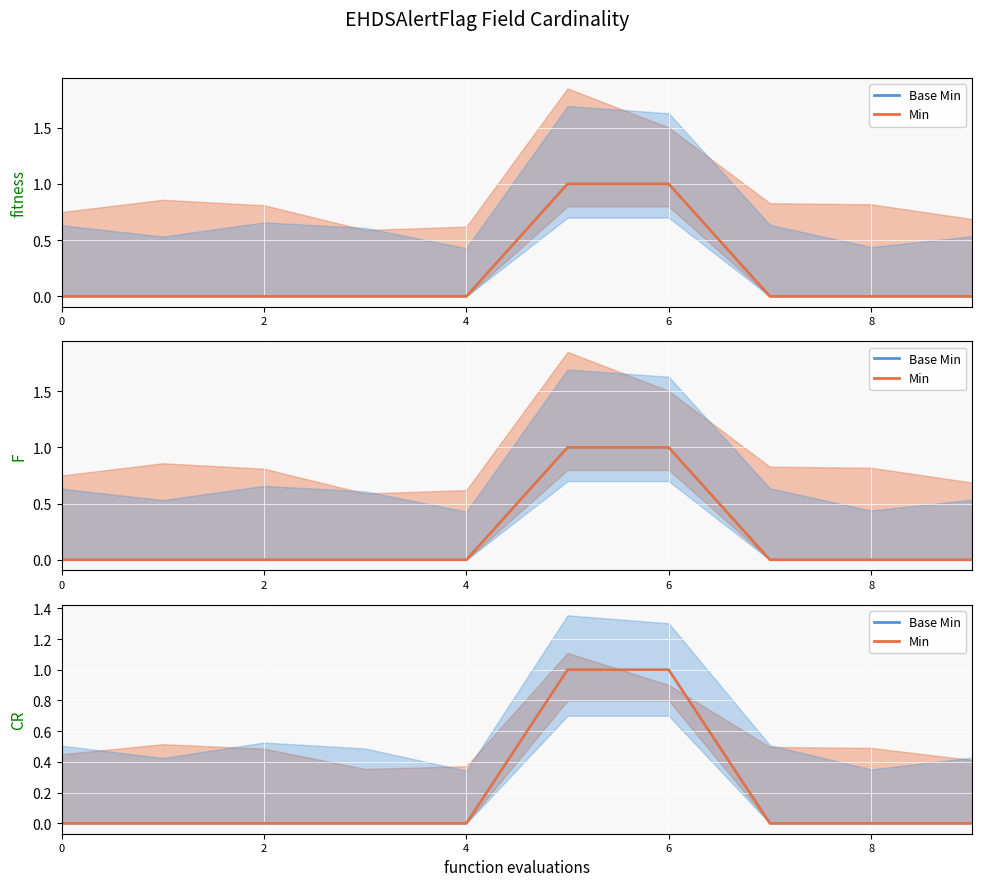

What is the label of the 8th point from the left?

7